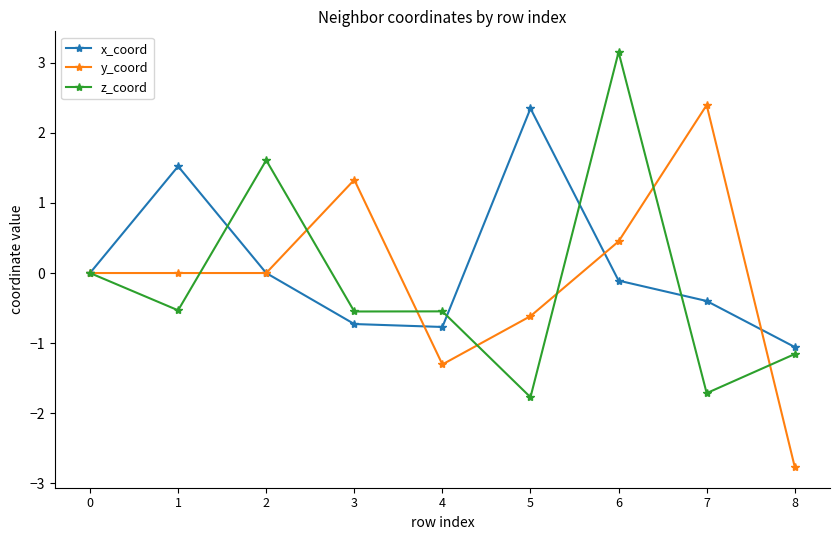

What is the smallest value displayed?

-2.8